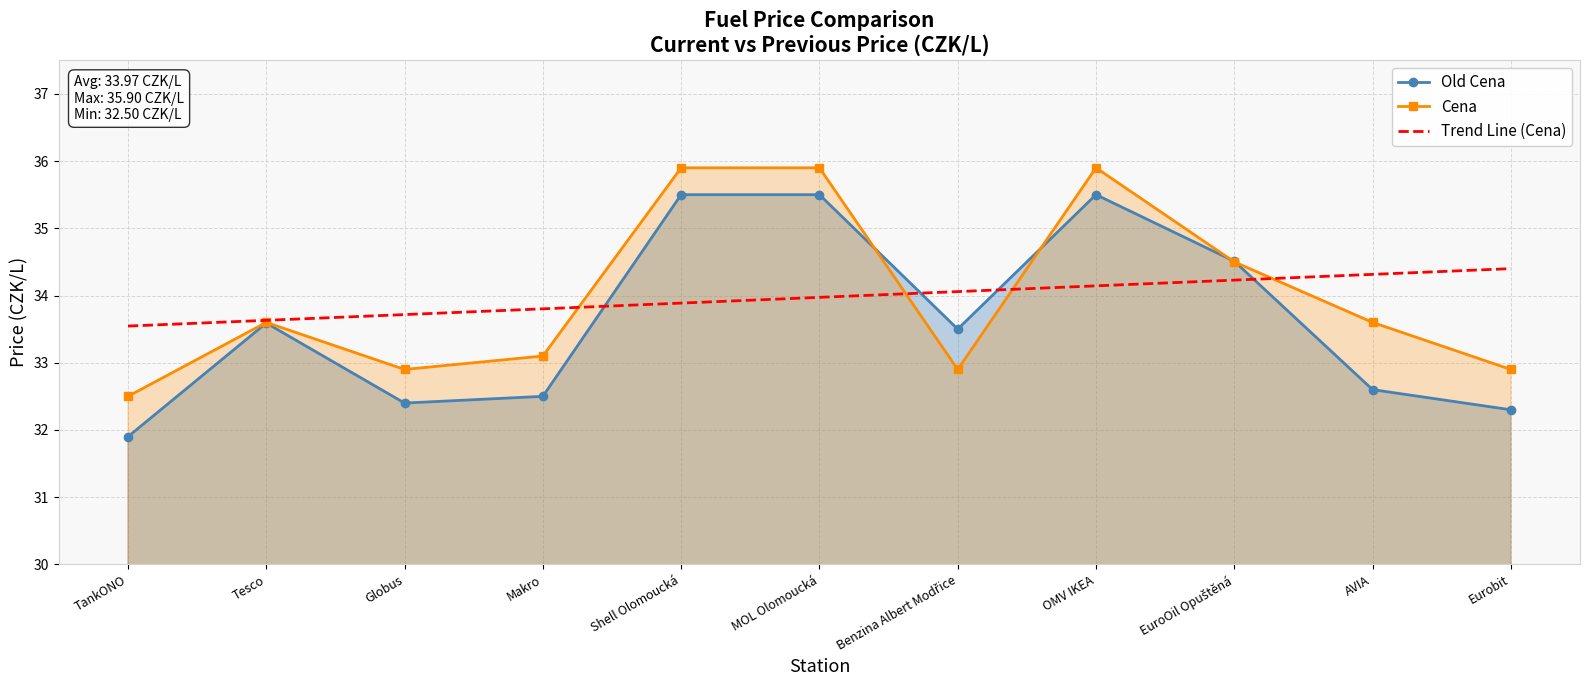

Which series has the largest range (max minus min)?

Old Cena